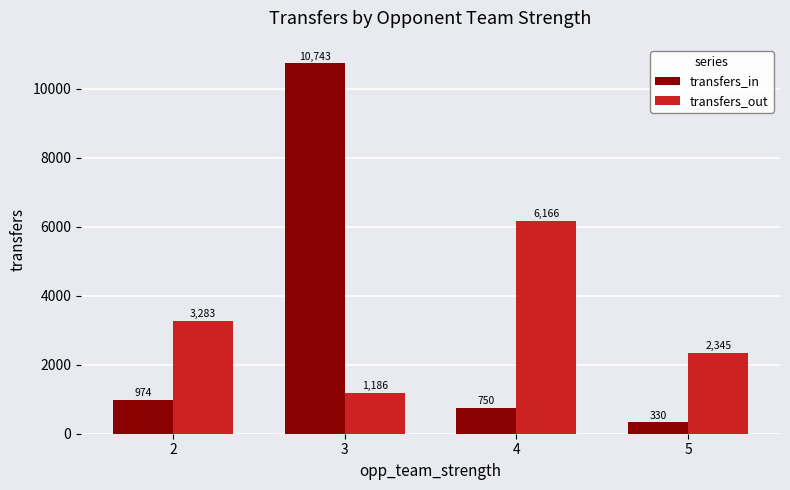

Which series changed the most between 3 and 5?

transfers_in